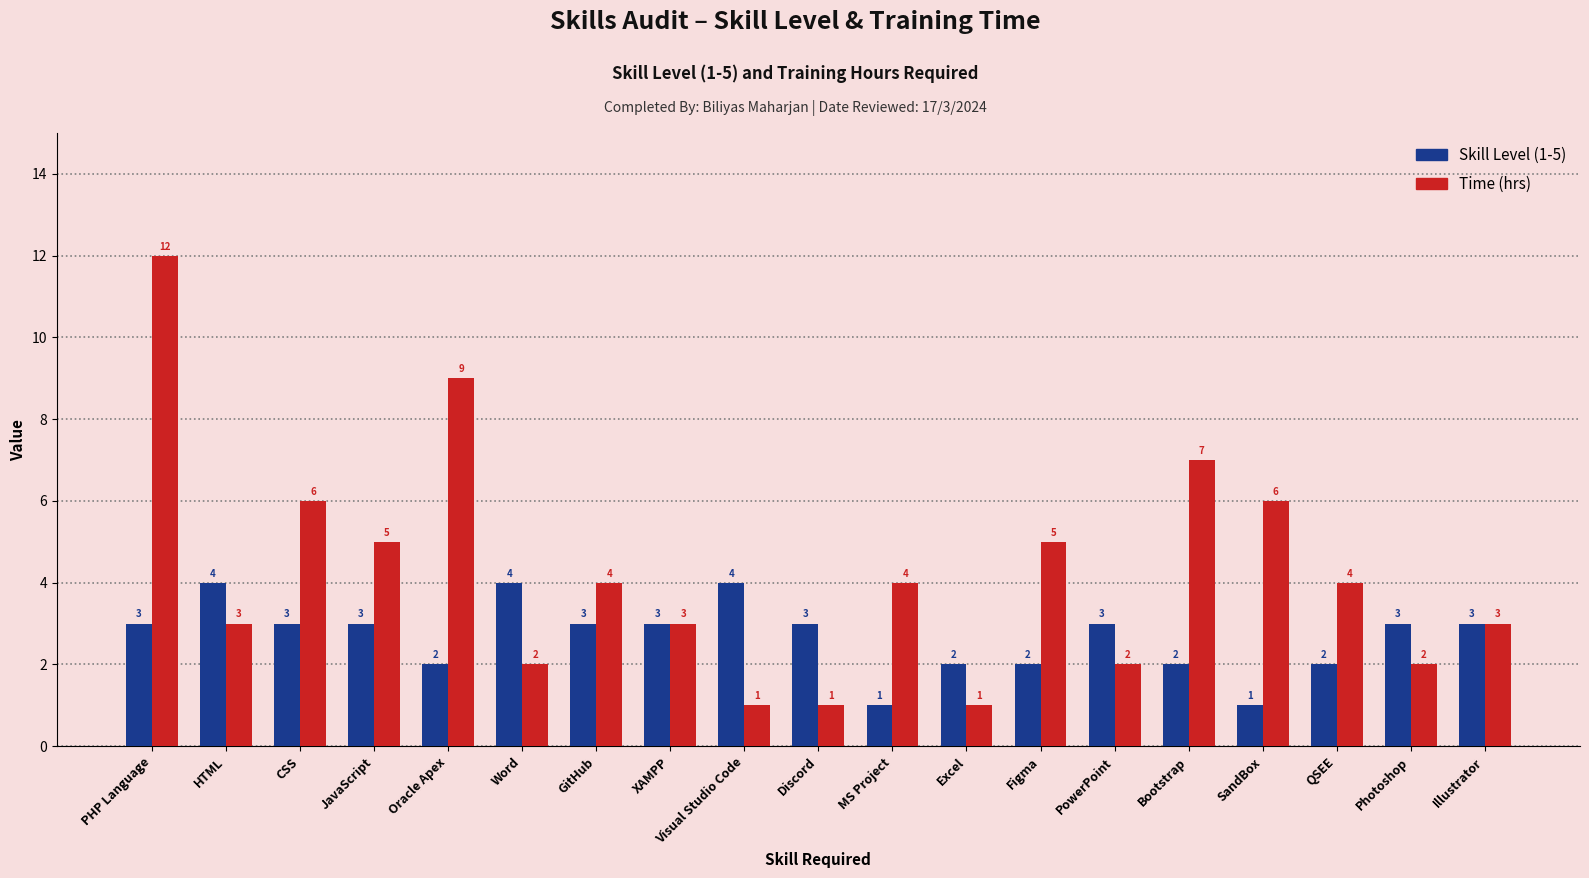

Are the bars horizontal?

No